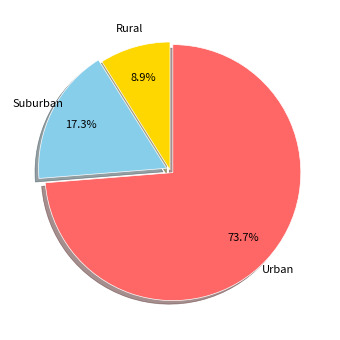

To the nearest percent, what is the average slice percentage?

33%